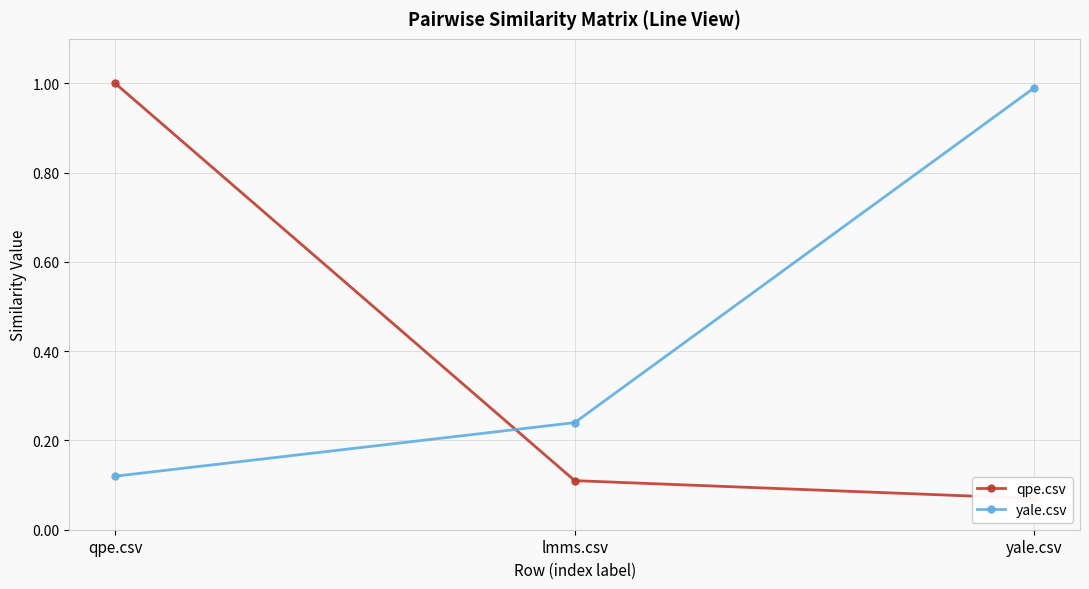

What is the spread (max minus min) of values at qpe.csv?

0.9